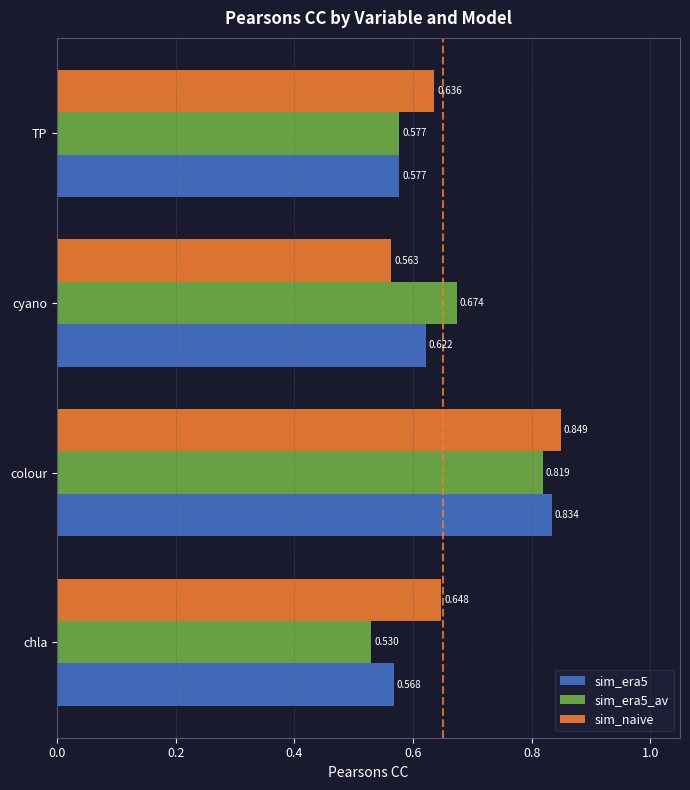

At which category is the sum across all series the highest?

colour